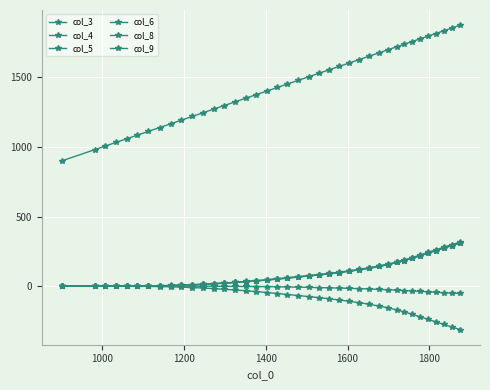

Does the chart have visible grid lines?

Yes